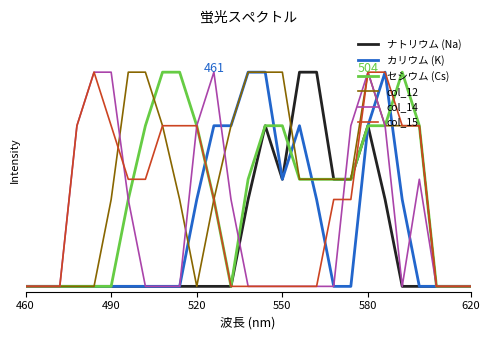

Is this an area chart (filled region under the line)?

No